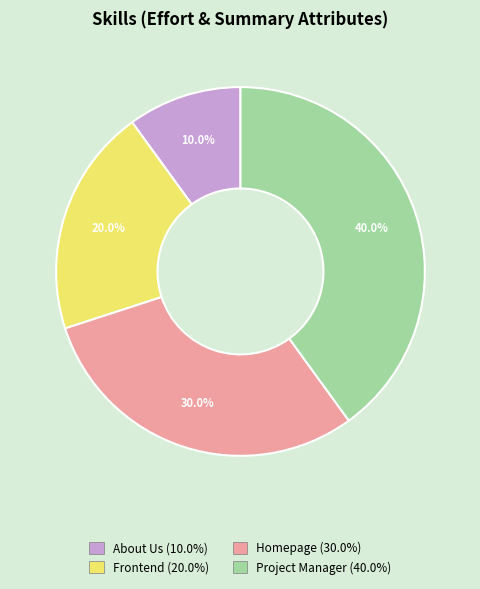

What is the ratio of the value at Frontend (20.0%) to the value at Project Manager (40.0%)?

0.5